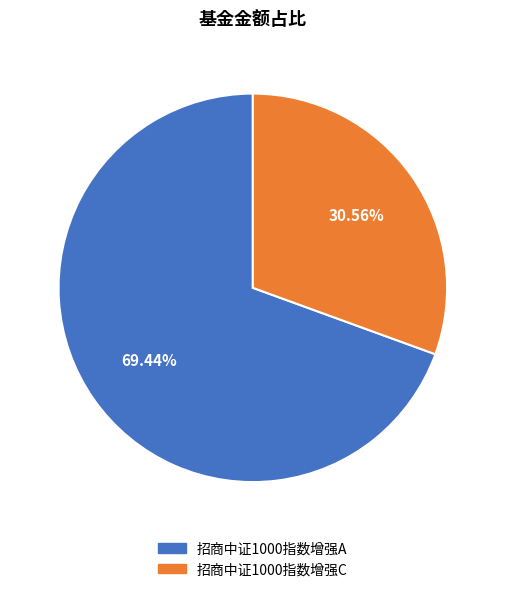

Count the number of slices in the pie.

2